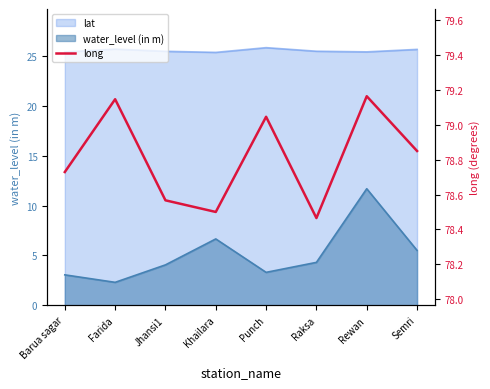

True or false: the data shows 126.2 at Semri.

False